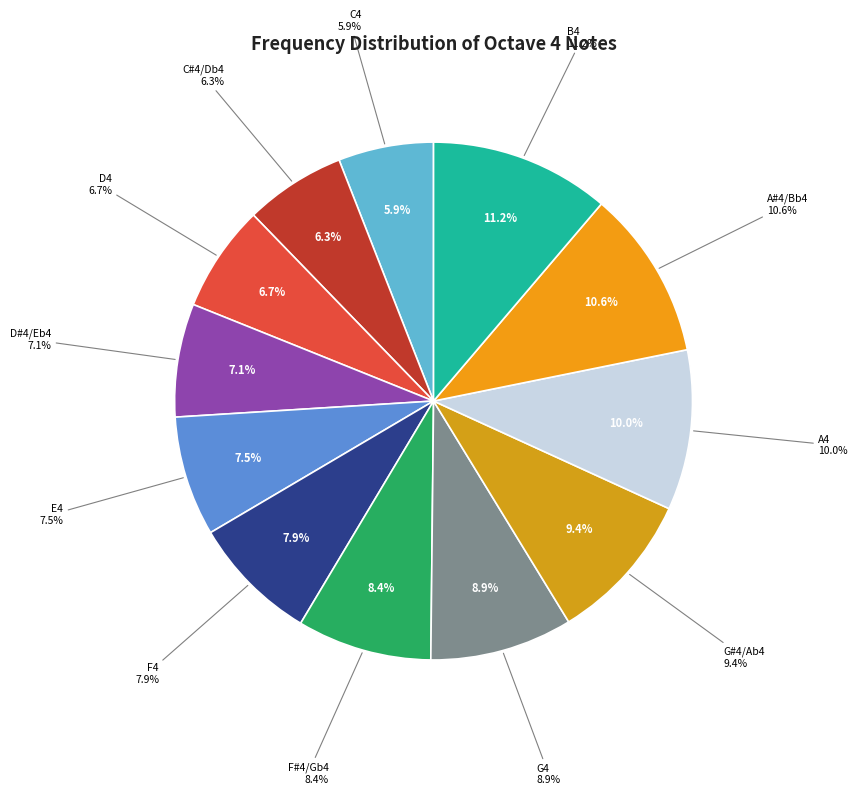

To the nearest percent, what portion does G#4/Ab4 represent?

9%